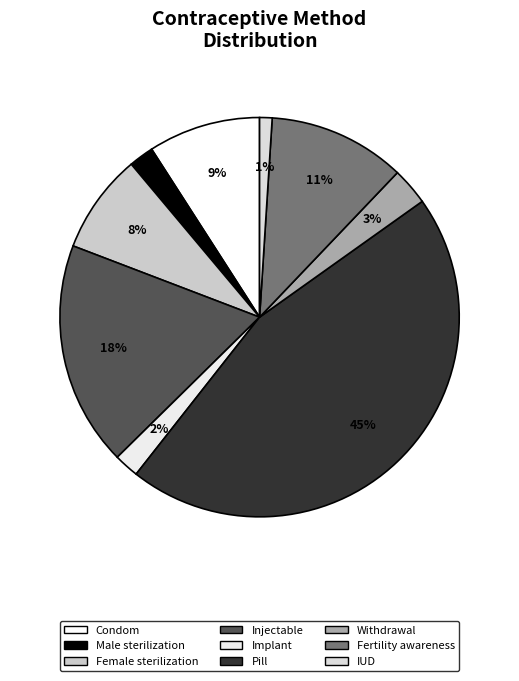

Is there any slice that represents more than half of the pie?

No